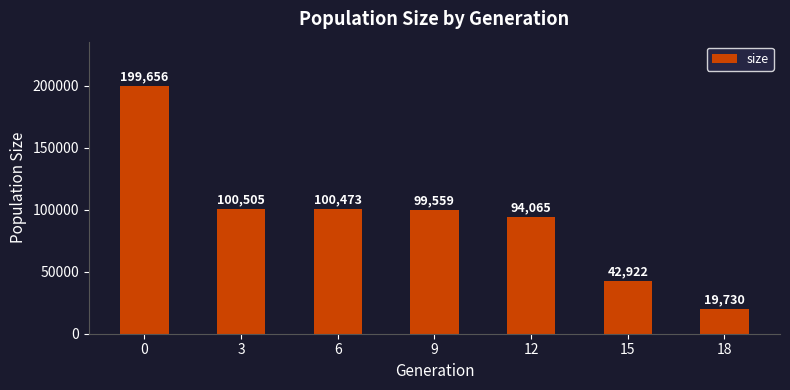

Reading right to left, extract all data points from this chart.

18=19730	15=42922	12=94065	9=99559	6=100473	3=100505	0=199656